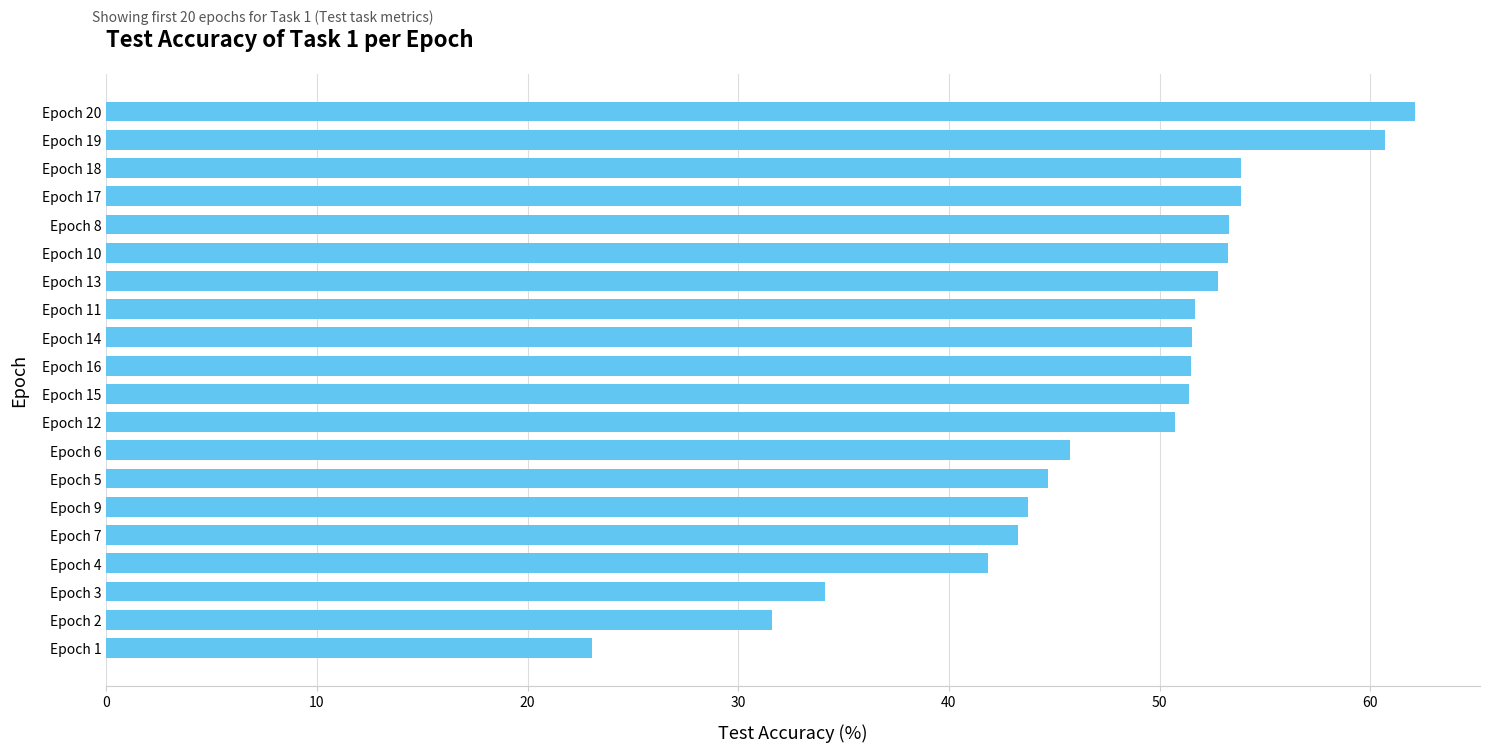

Where is the data nearest to the value 42?

Epoch 4